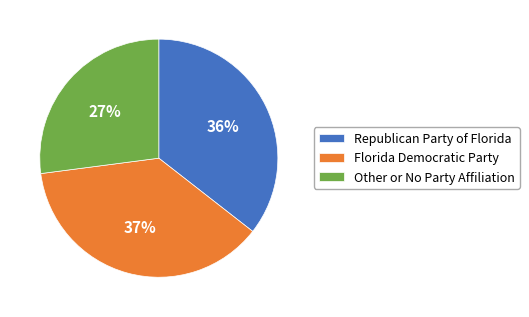

How many slices are in this pie chart?

3